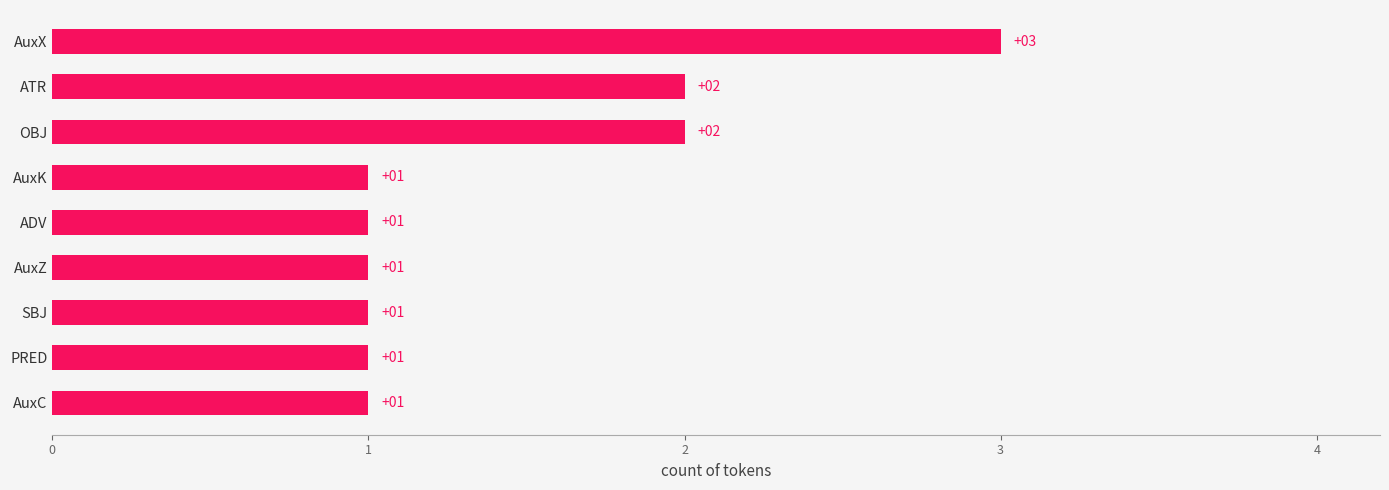

True or false: the data shows 1 at AuxC.

True